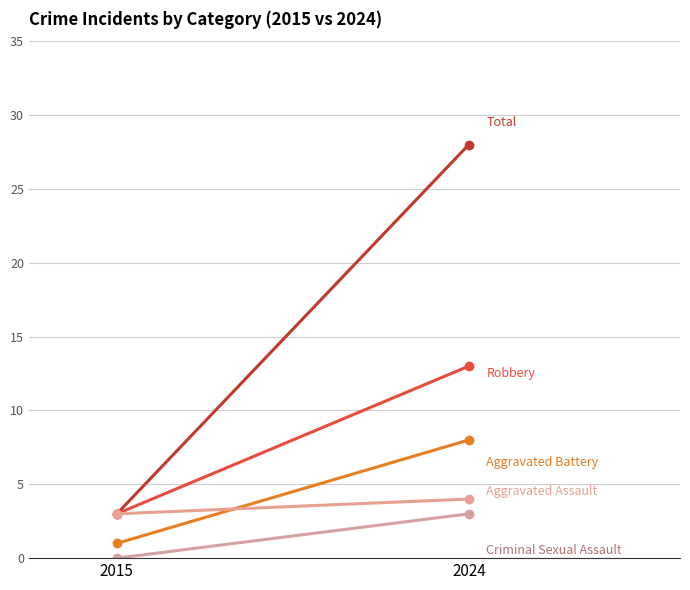

What are all the series names shown in the legend?

Total, Robbery, Aggravated Battery, Aggravated Assault, Criminal Sexual Assault